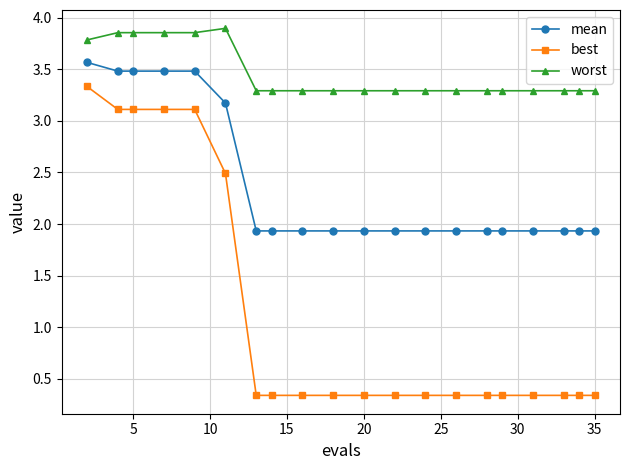

What is the difference between the second highest and minimum values in the best series?

2.8